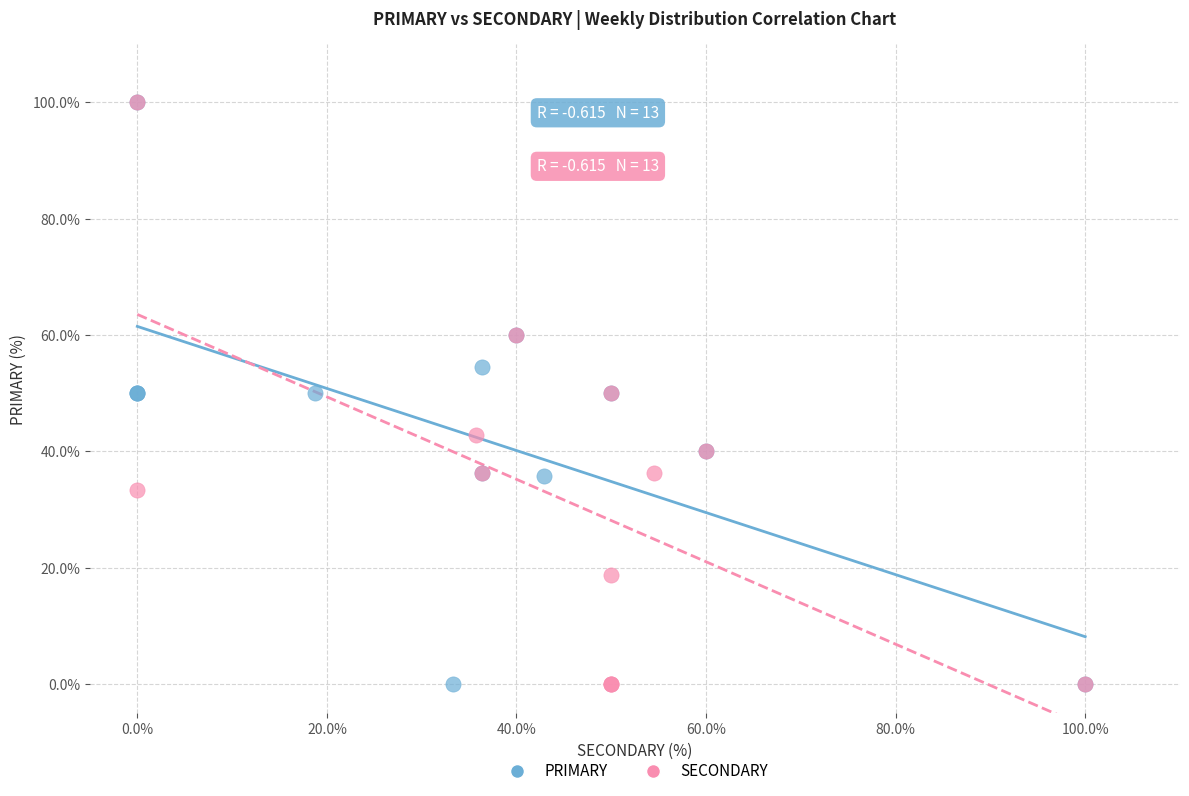

What are all the series names shown in the legend?

PRIMARY, SECONDARY